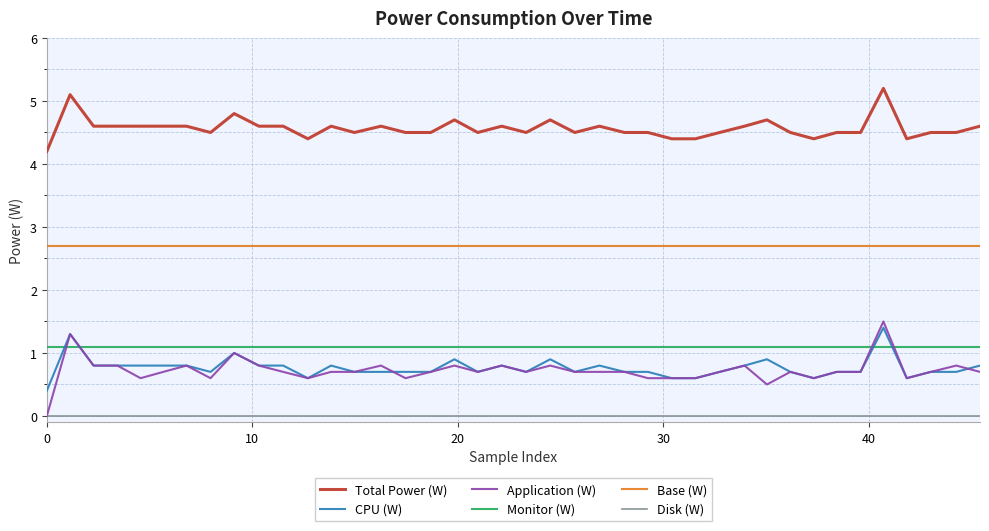

Which series has the largest total across all categories?

Total Power (W)